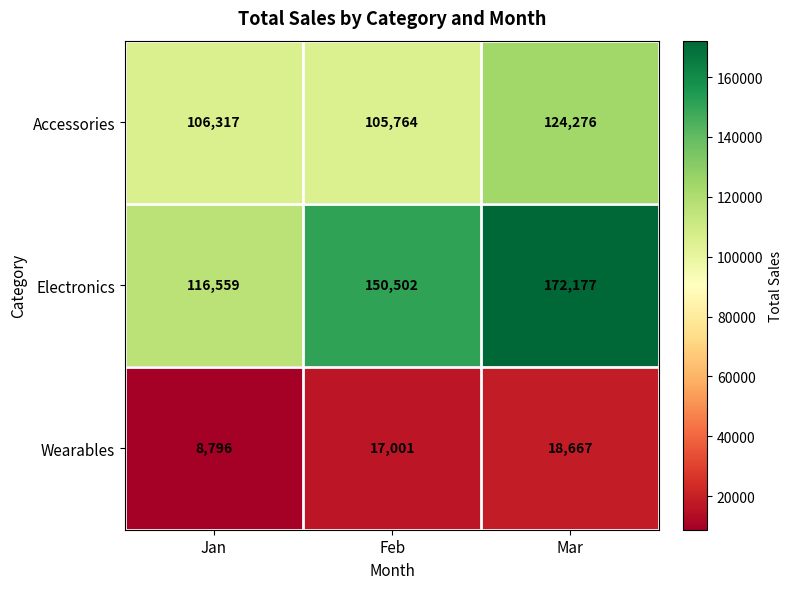

At which category is the sum across all series the highest?

Mar